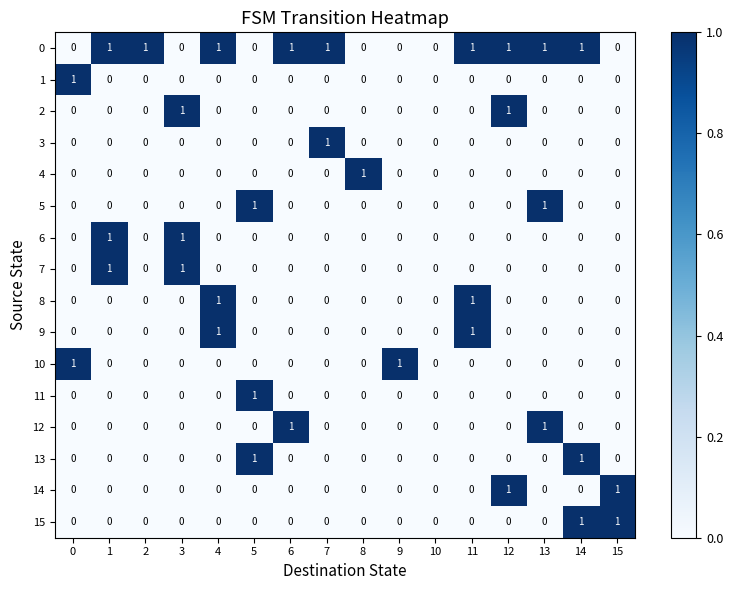

How many 6 values are between 0 and 1?

16